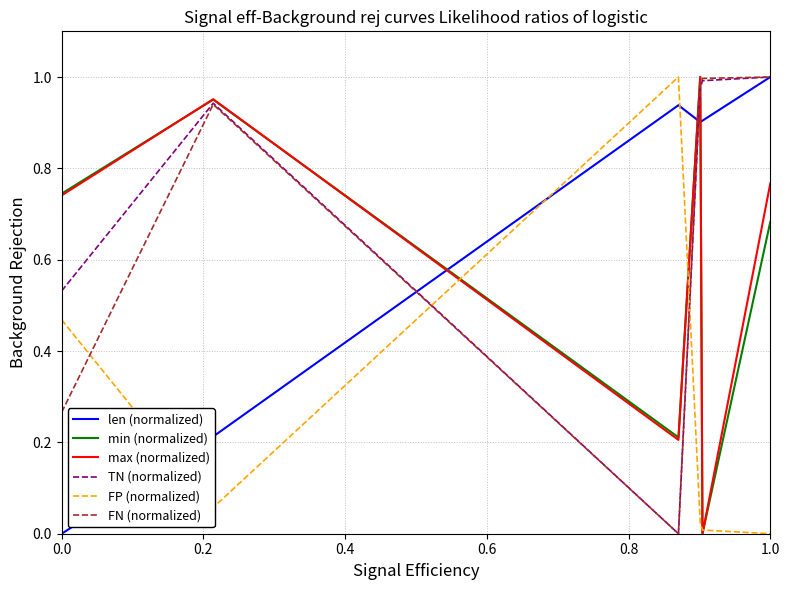

After their last crossing, which series has the higher values: len (normalized) or min (normalized)?

len (normalized)